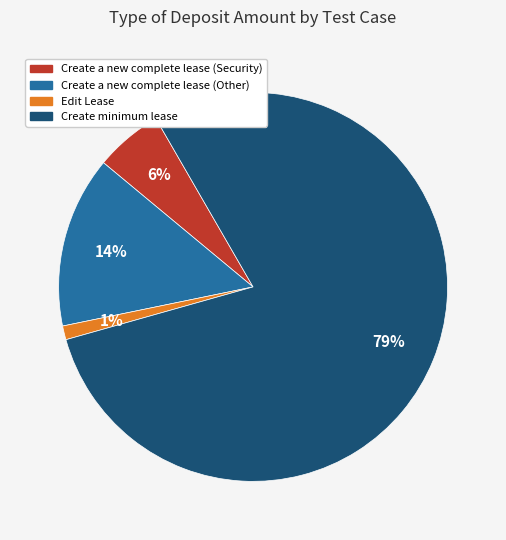

Does any single category account for the majority?

Yes